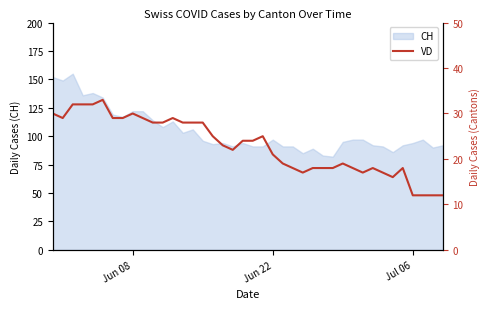

What is the lowest value of the CH series?

82